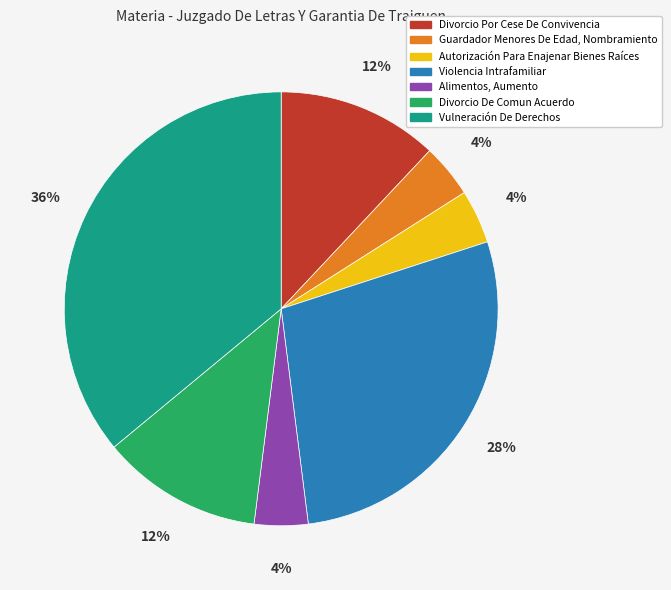

Combined, do Divorcio De Comun Acuerdo and Vulneración De Derechos account for over 50%?

No